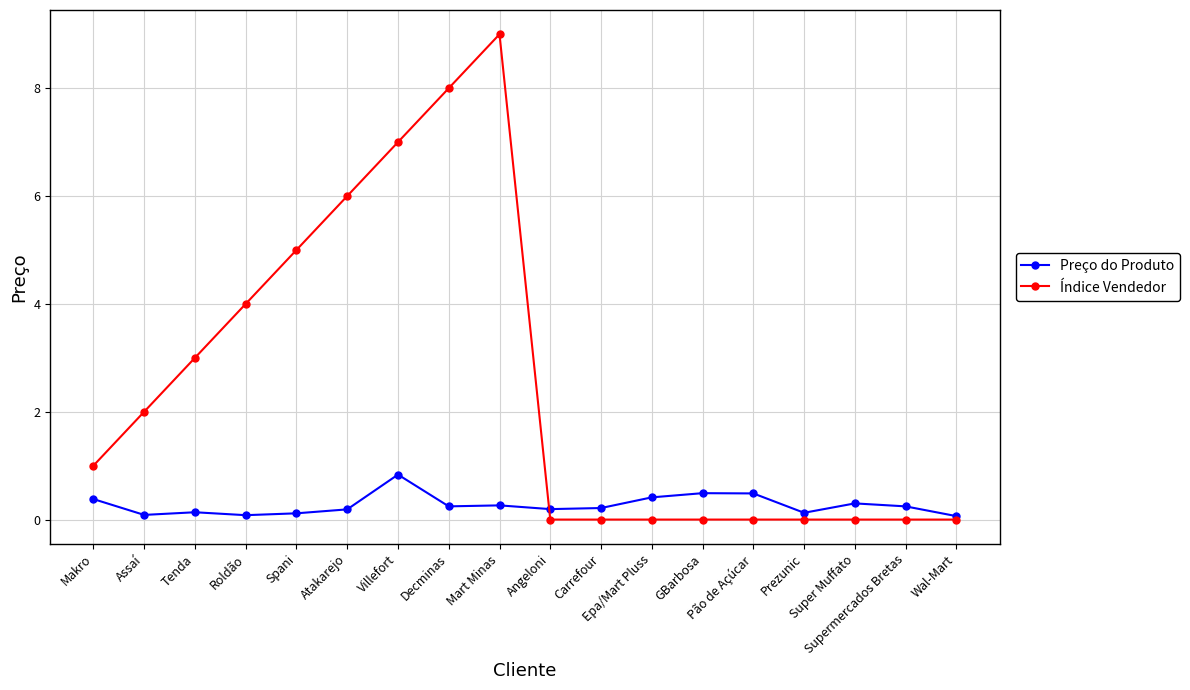

Which series has the largest total across all categories?

Índice Vendedor